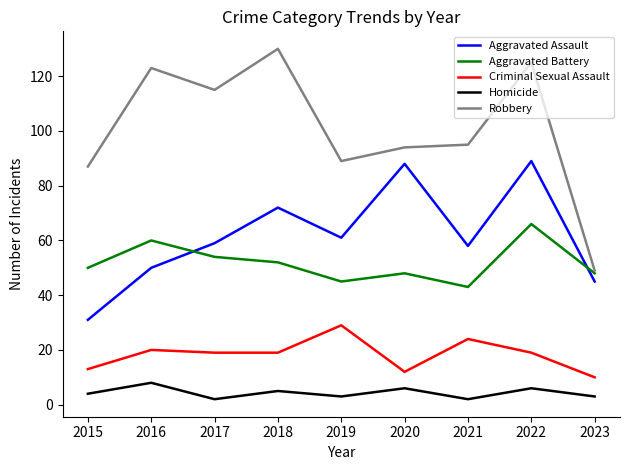

What is the total value across all series at 2019?

227